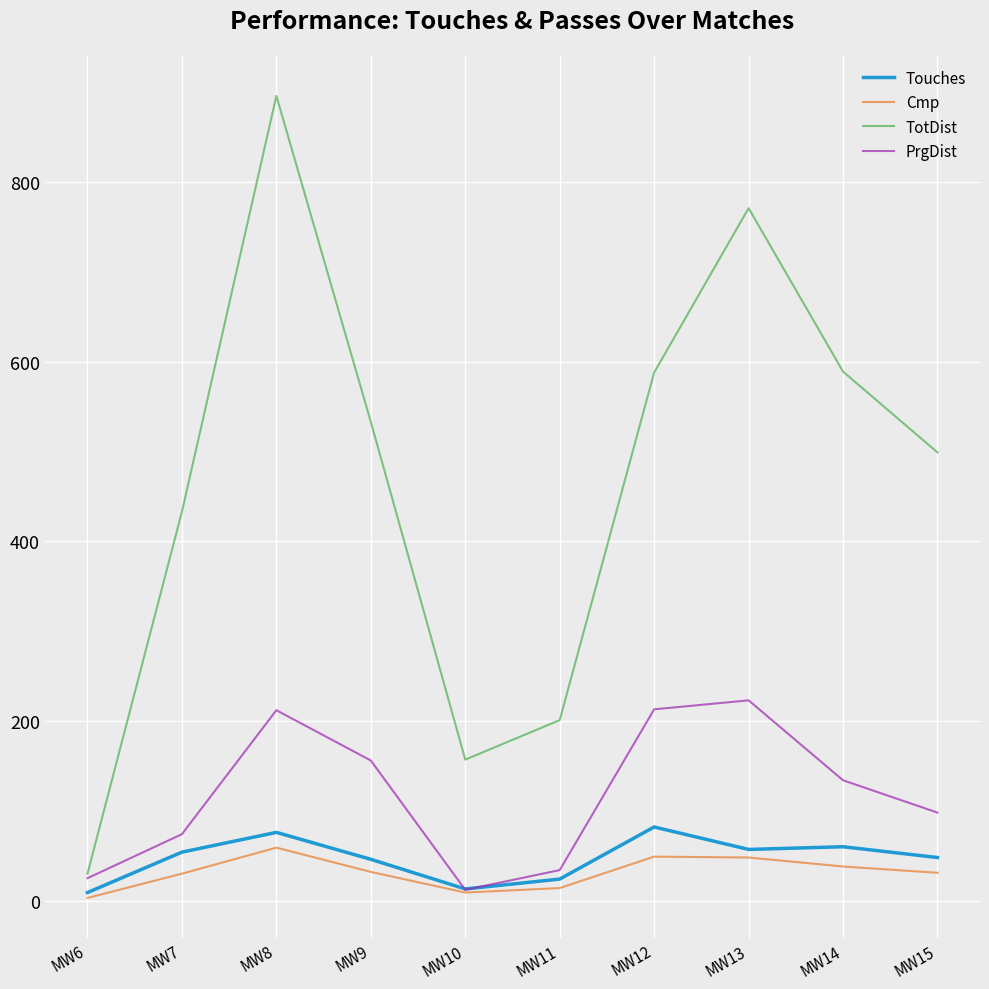

Is it true that TotDist equals 215 at MW10?

False